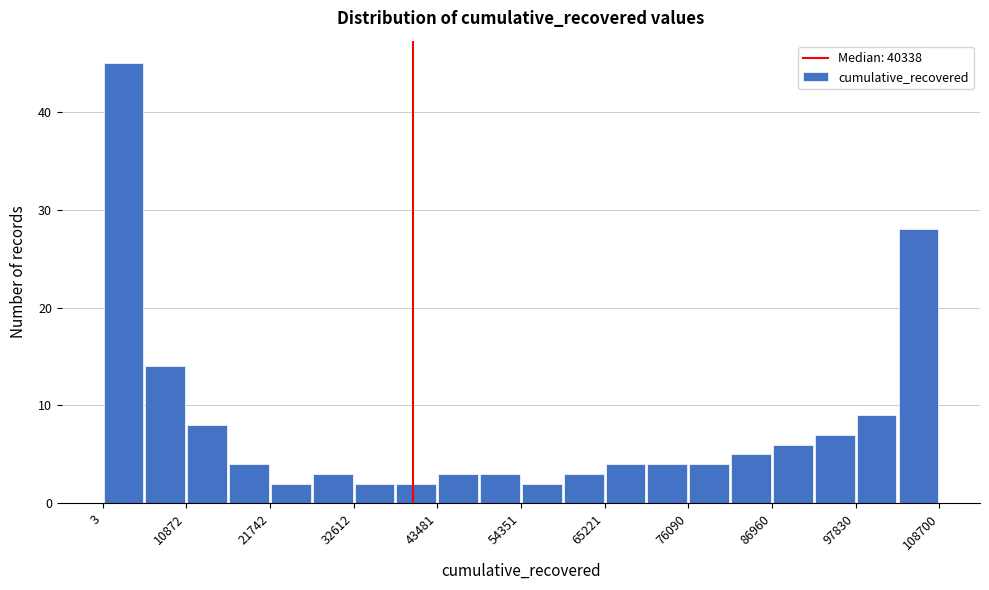

Around what value on the x-axis is the tallest bar? Give the approximate position of its centre, as read against the axis.

2000